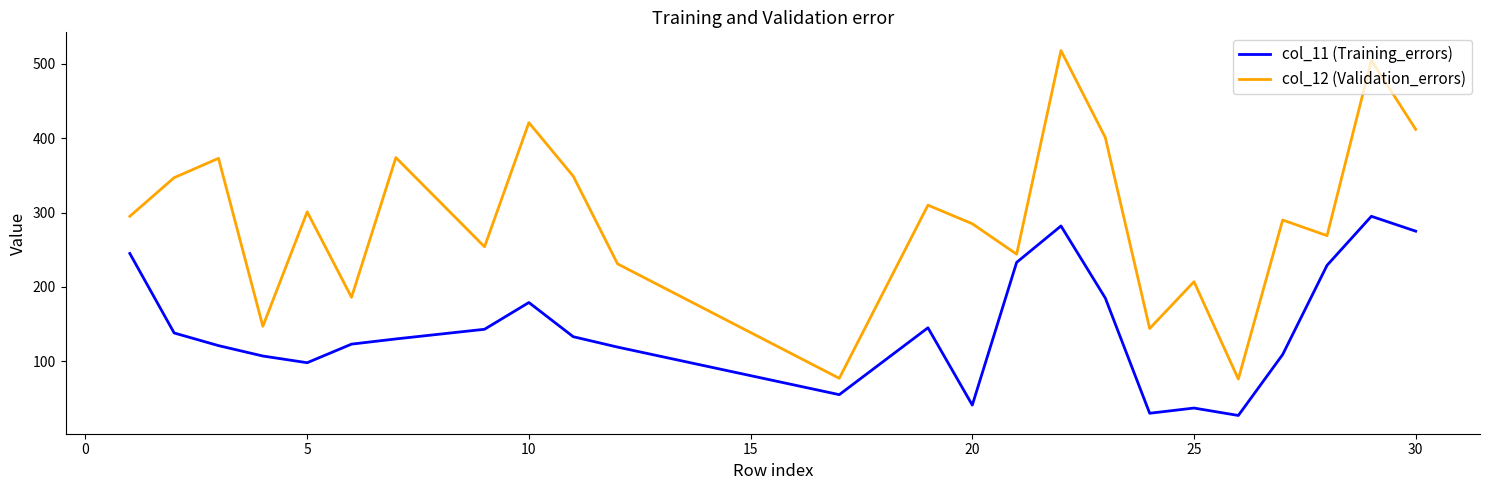

True or false: col_12 (Validation_errors) and col_11 (Training_errors) intersect in this chart.

False